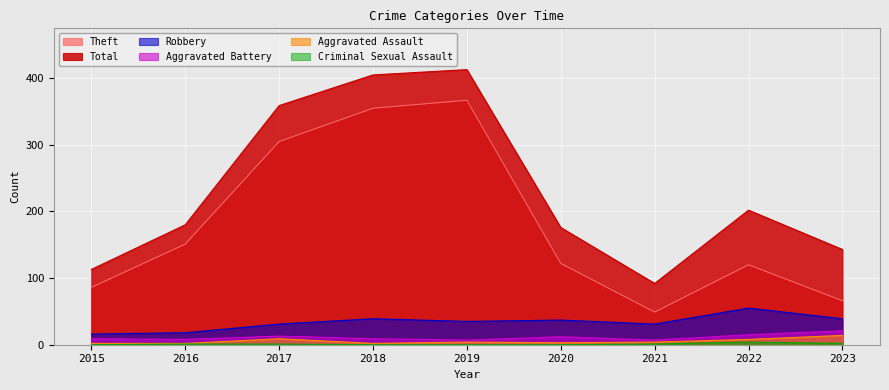

What is the value of the Theft point at the 1st from the left?

86